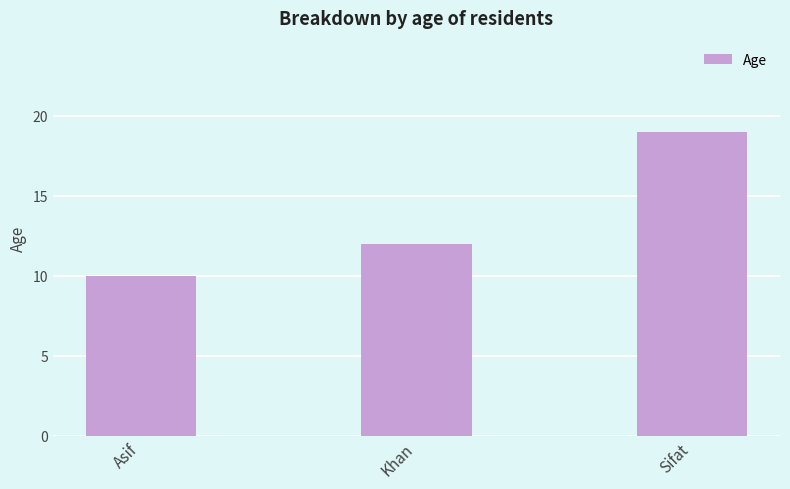

What is the value of the 3rd bar from the left?

19